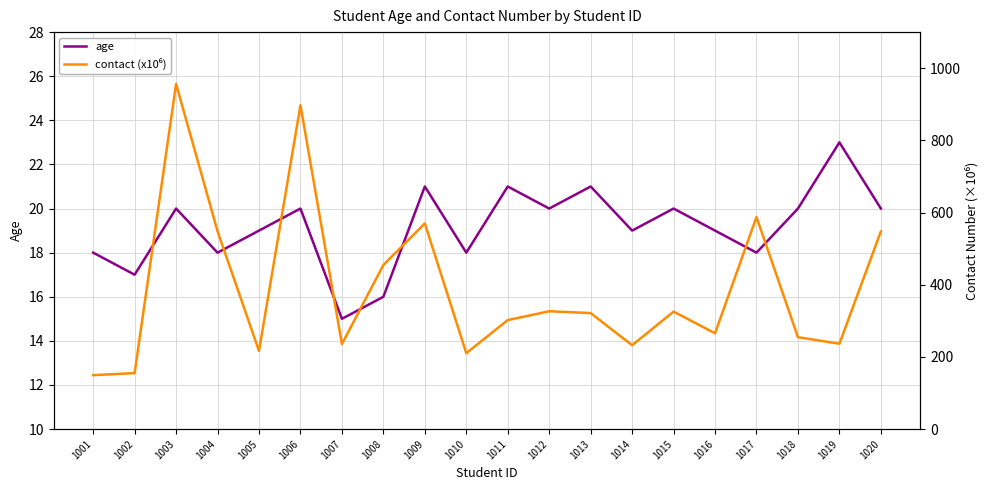

Rank the series by their maximum value, from highest to lowest.

contact (x10⁶), age